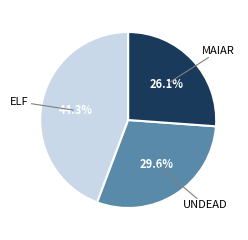

Does any single category account for the majority?

No